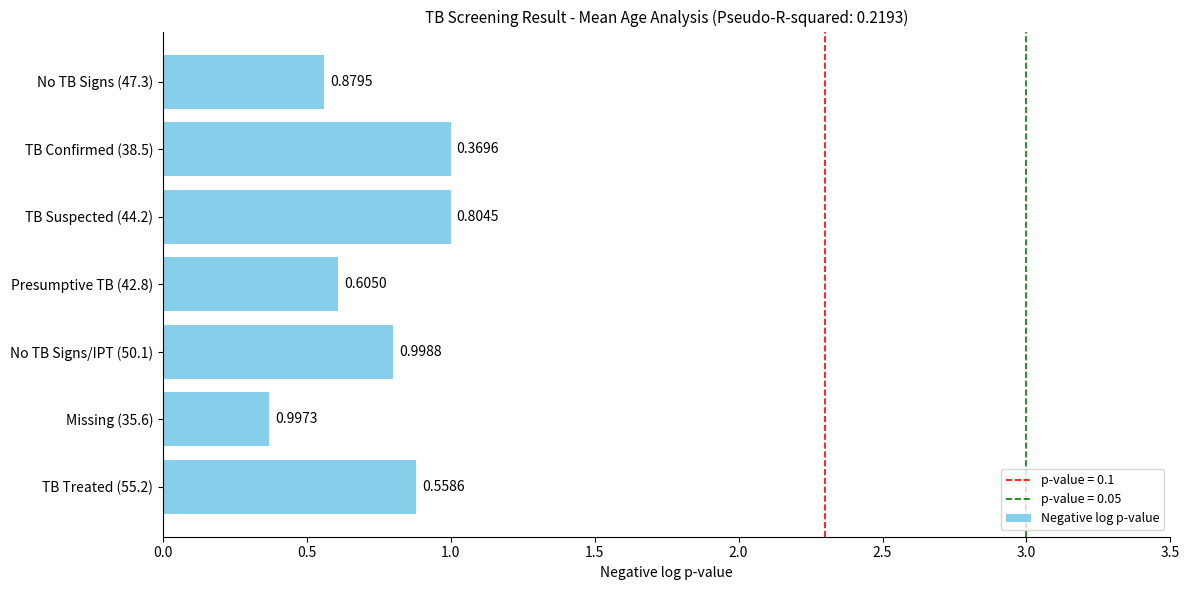

What is the average value?

0.7